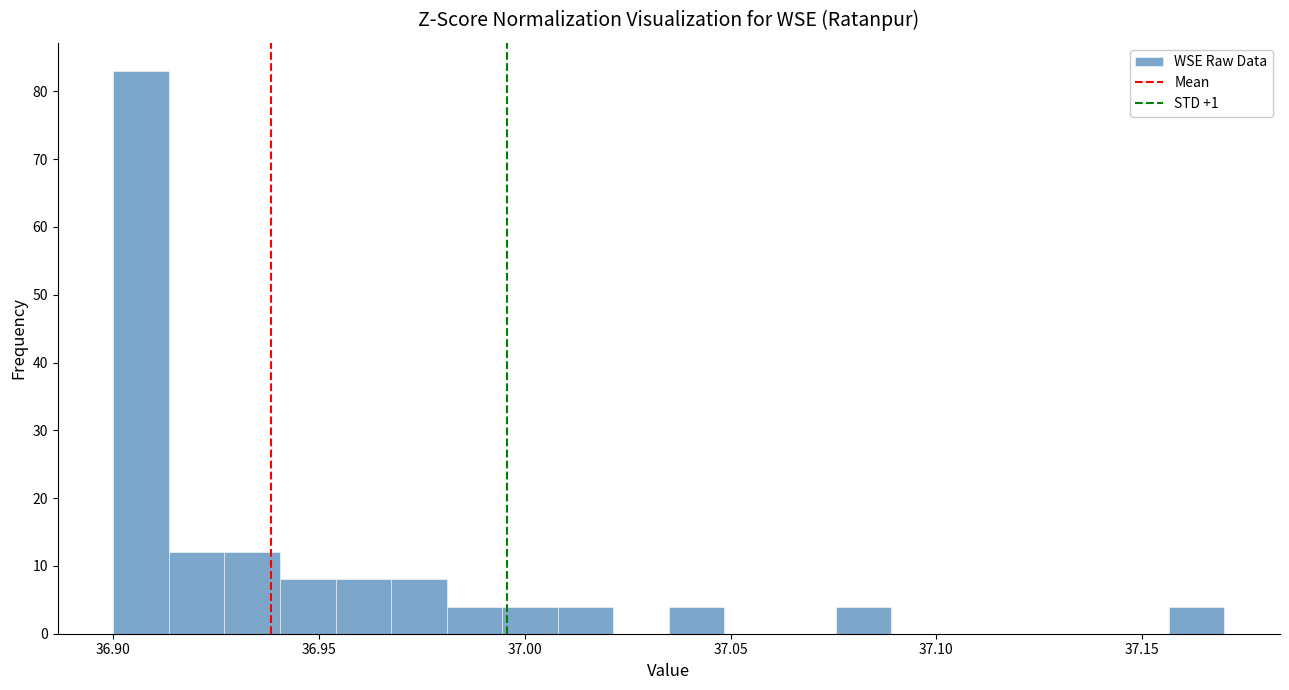

Around what value on the x-axis is the tallest bar? Give the approximate position of its centre, as read against the axis.

36.905